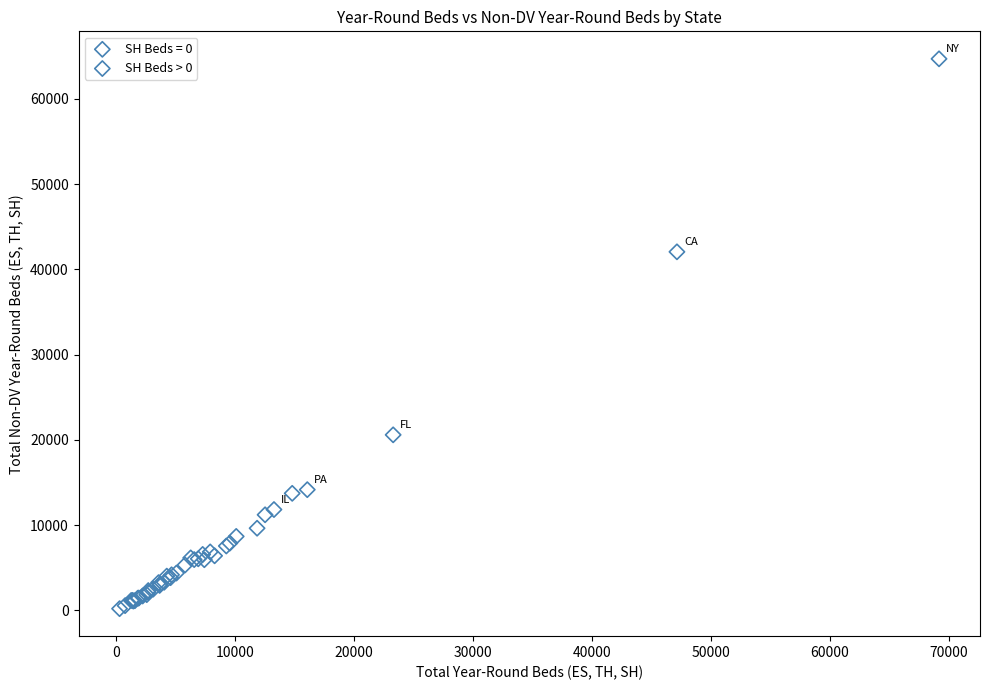

Which series has the largest Y range (max minus min)?

SH Beds > 0